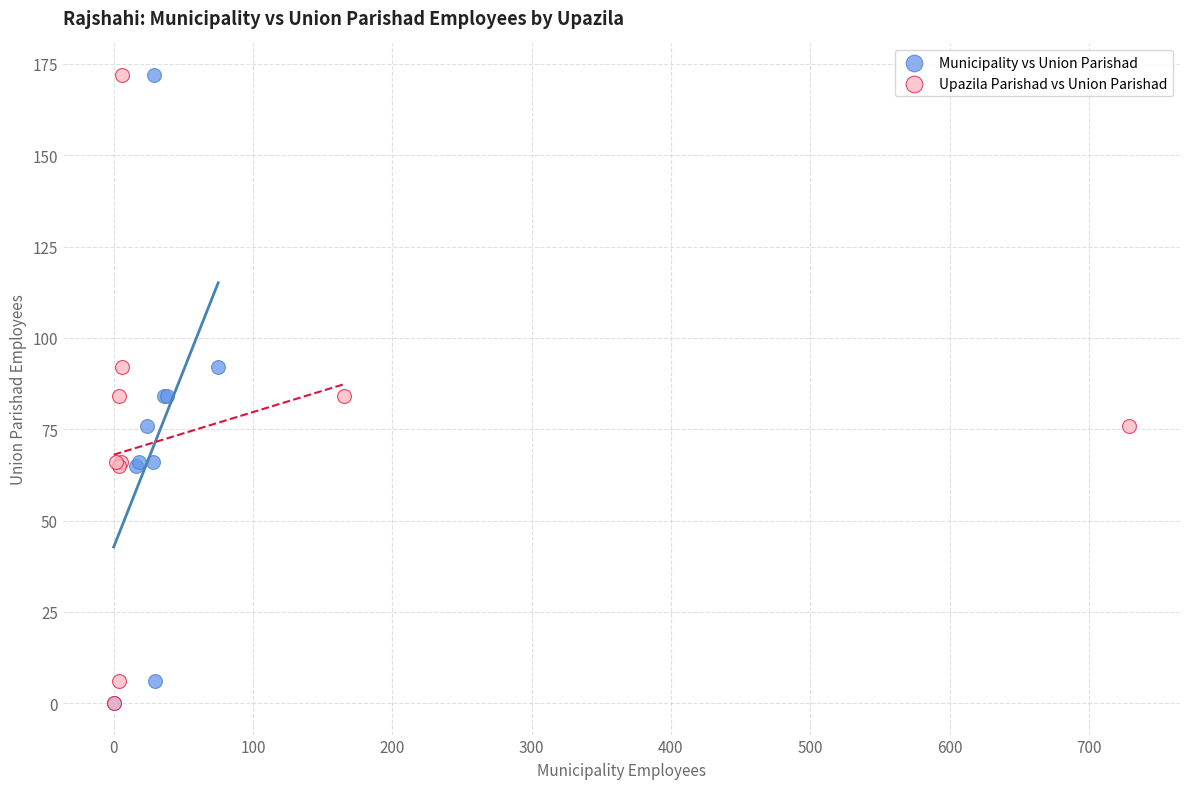

What are all the series names shown in the legend?

Municipality vs Union Parishad, Upazila Parishad vs Union Parishad